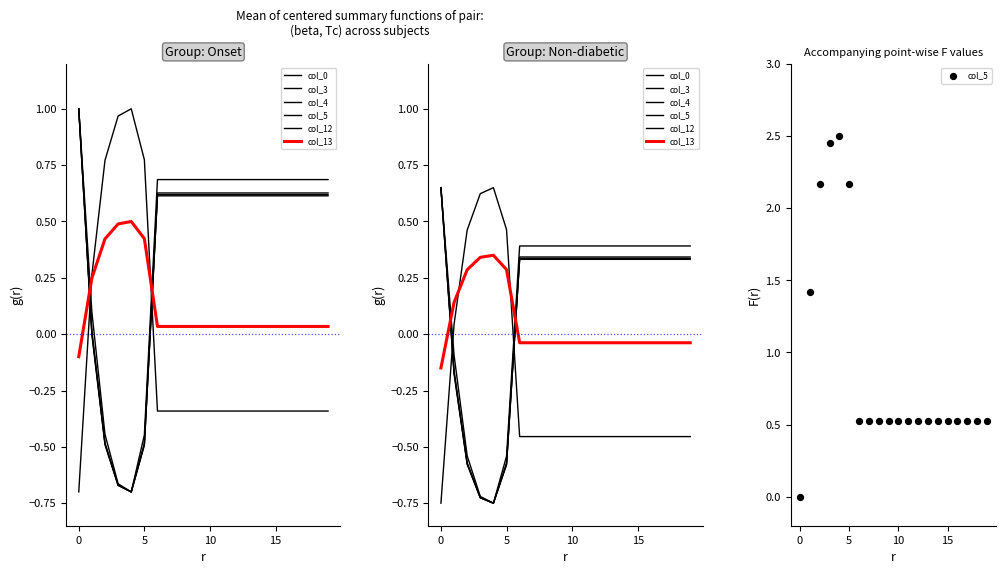

Is the value of col_12 at 18 greater than the value of col_0 at 11?

No